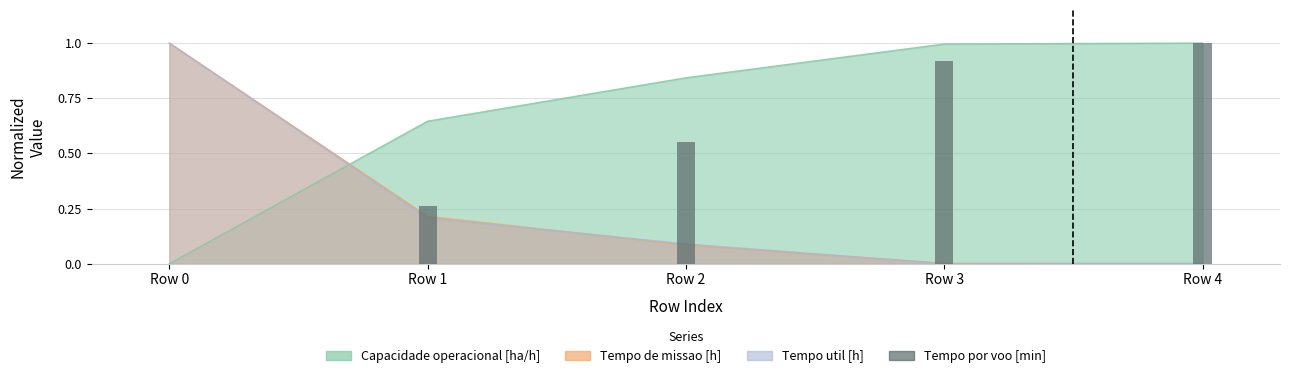

List the labels in order of value, largest first.

Row 4, Row 3, Row 2, Row 1, Row 0